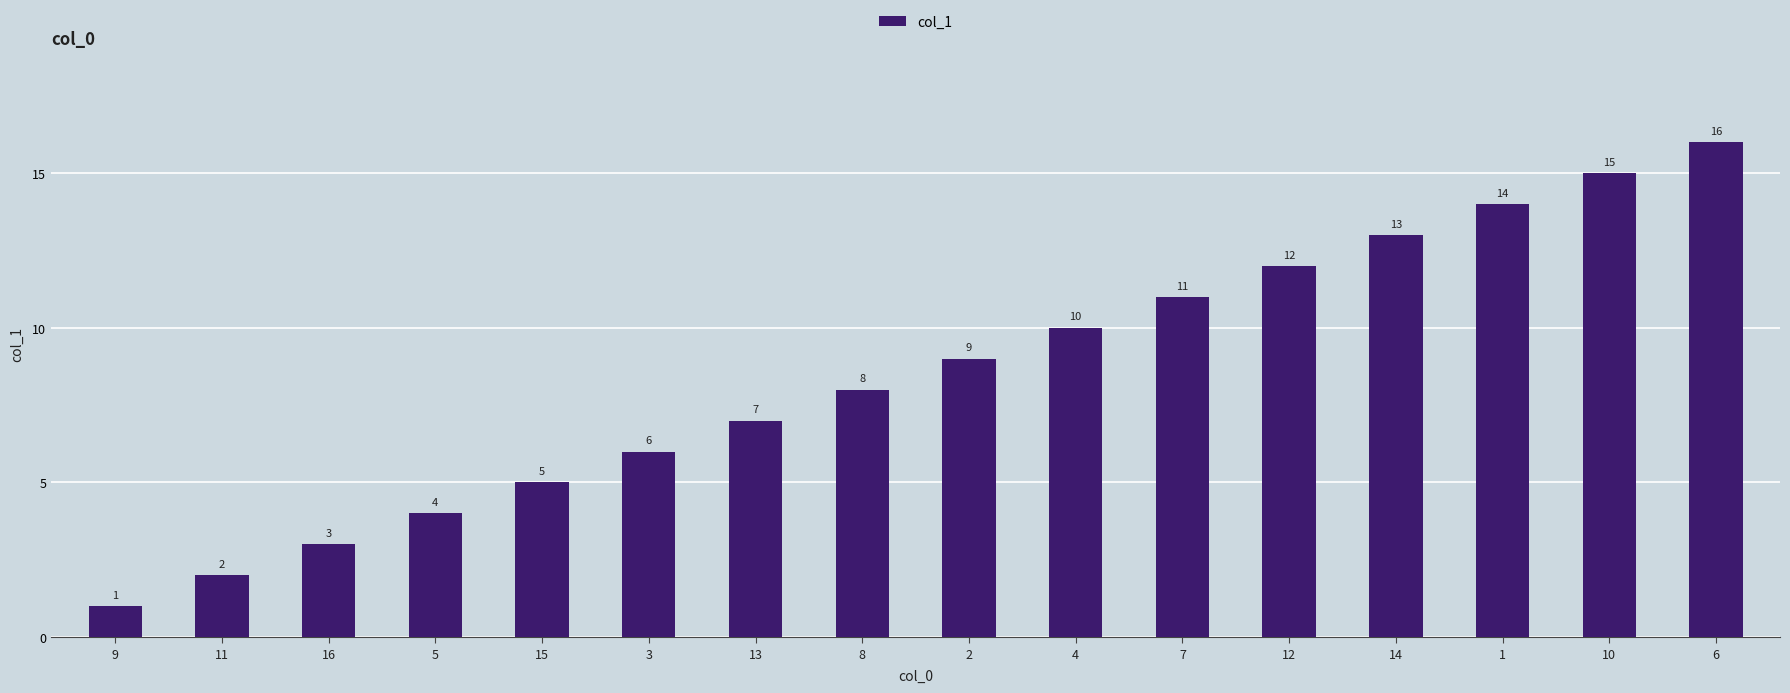

Is it true that the value at 1 is 14?

True